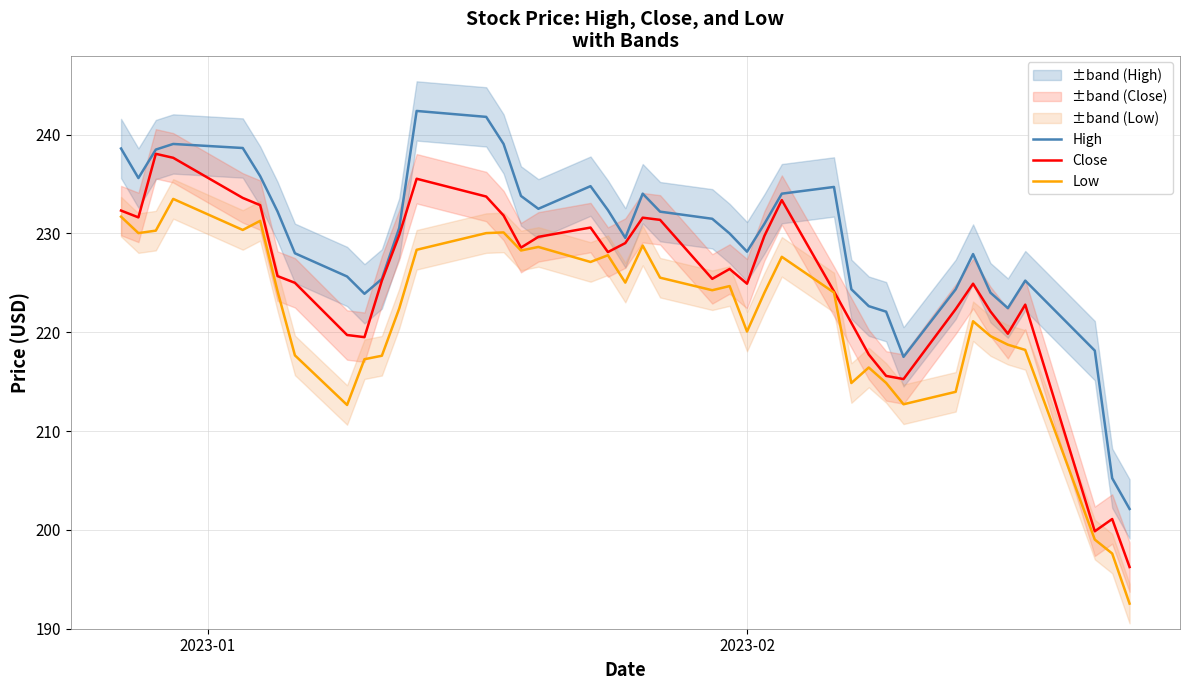

What is the minimum value for High?

202.1